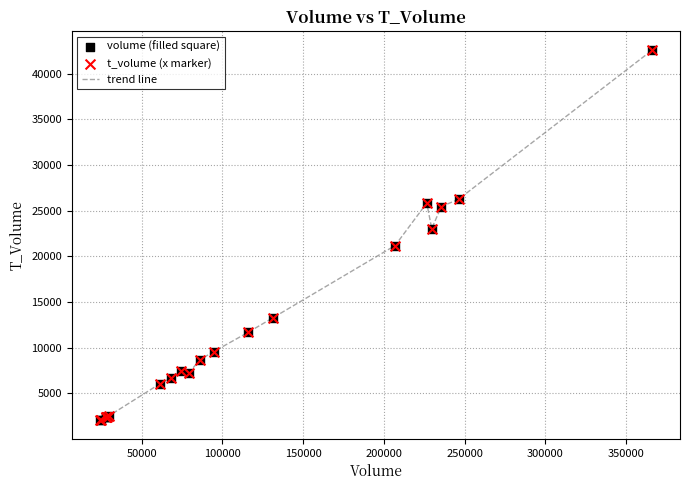

What is the minimum value shown in the chart?

2057